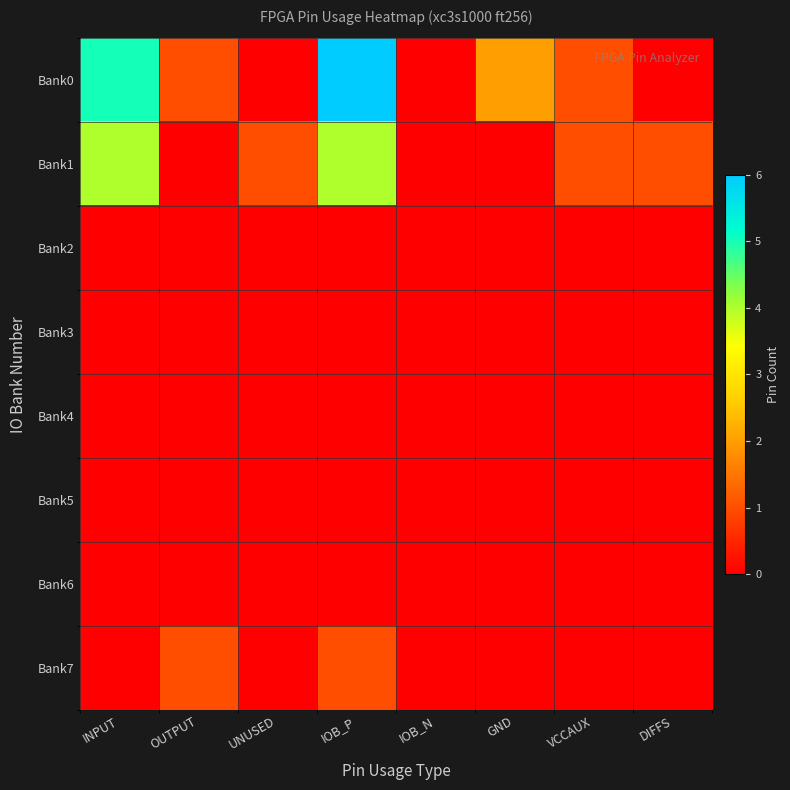

At which category does the chart reach its peak across all series?

IOB_P